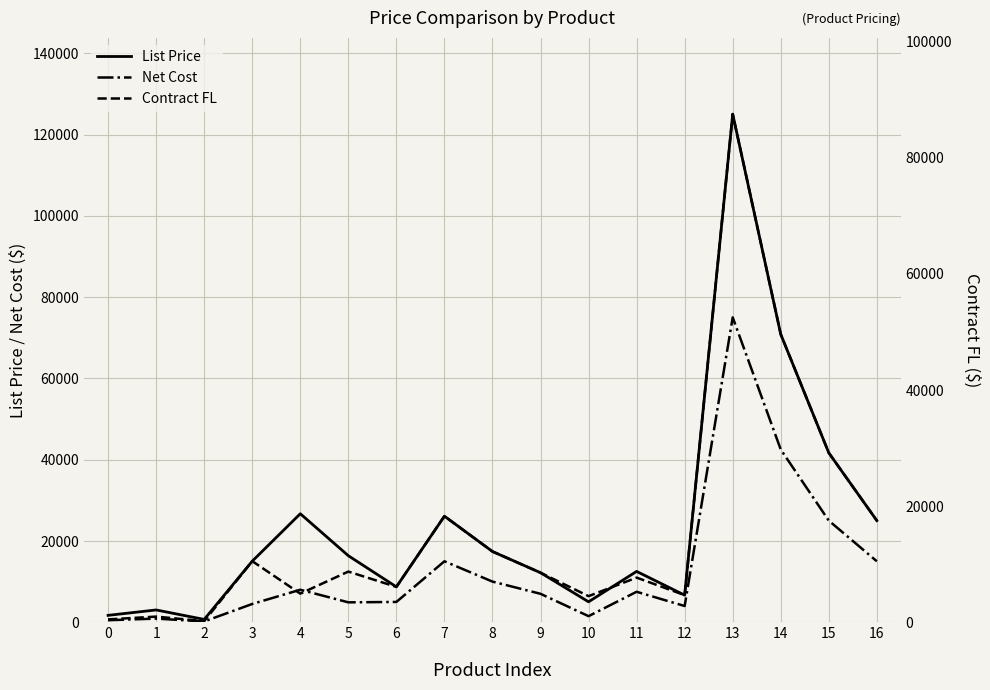

True or false: List Price and Contract FL intersect in this chart.

False